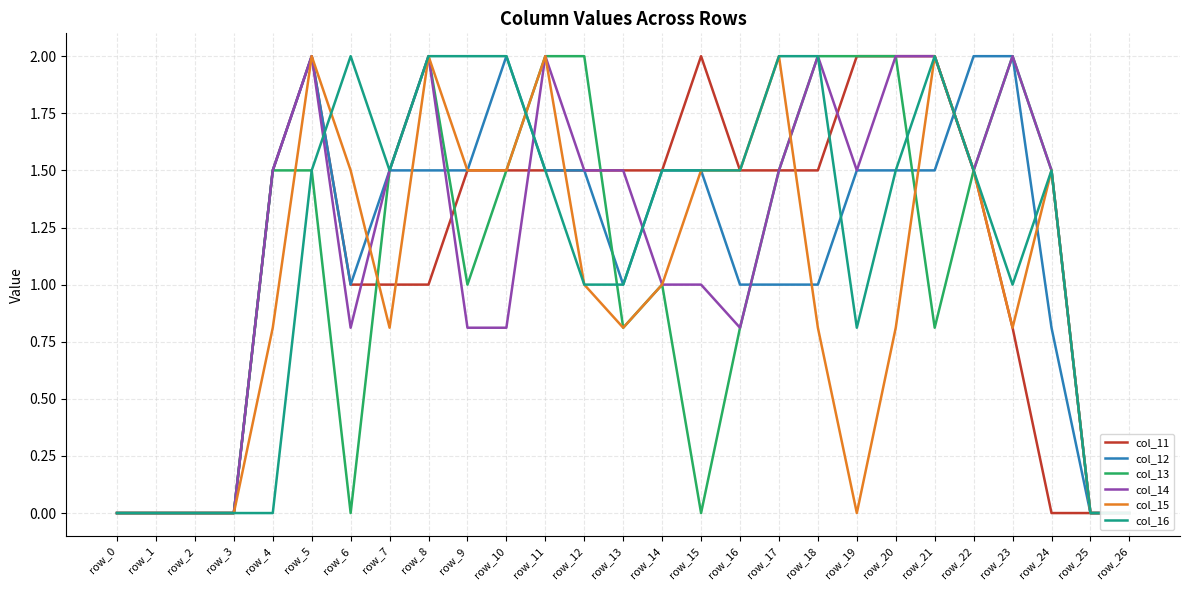

How many lines are shown in the chart?

6